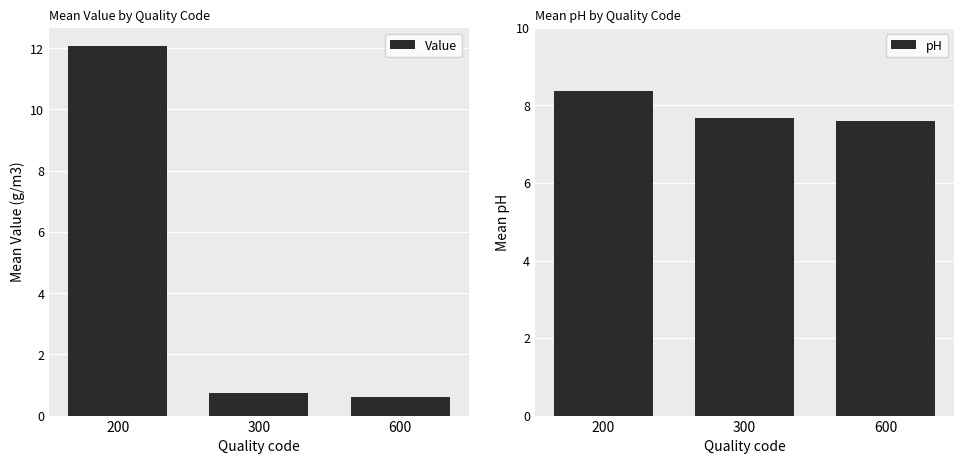

What is the sum of the pH values at 300 and 600?

15.3